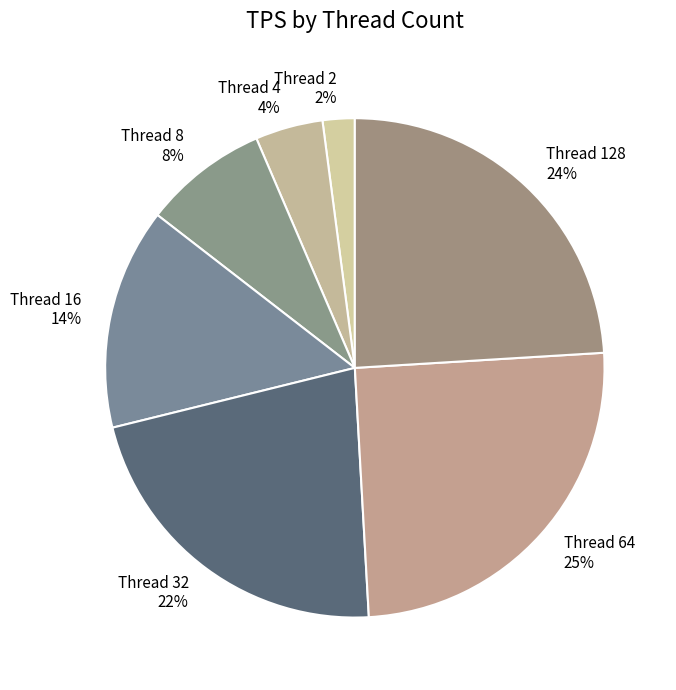

Rank the categories by value from highest to lowest.

Thread 64, Thread 128, Thread 32, Thread 16, Thread 8, Thread 4, Thread 2